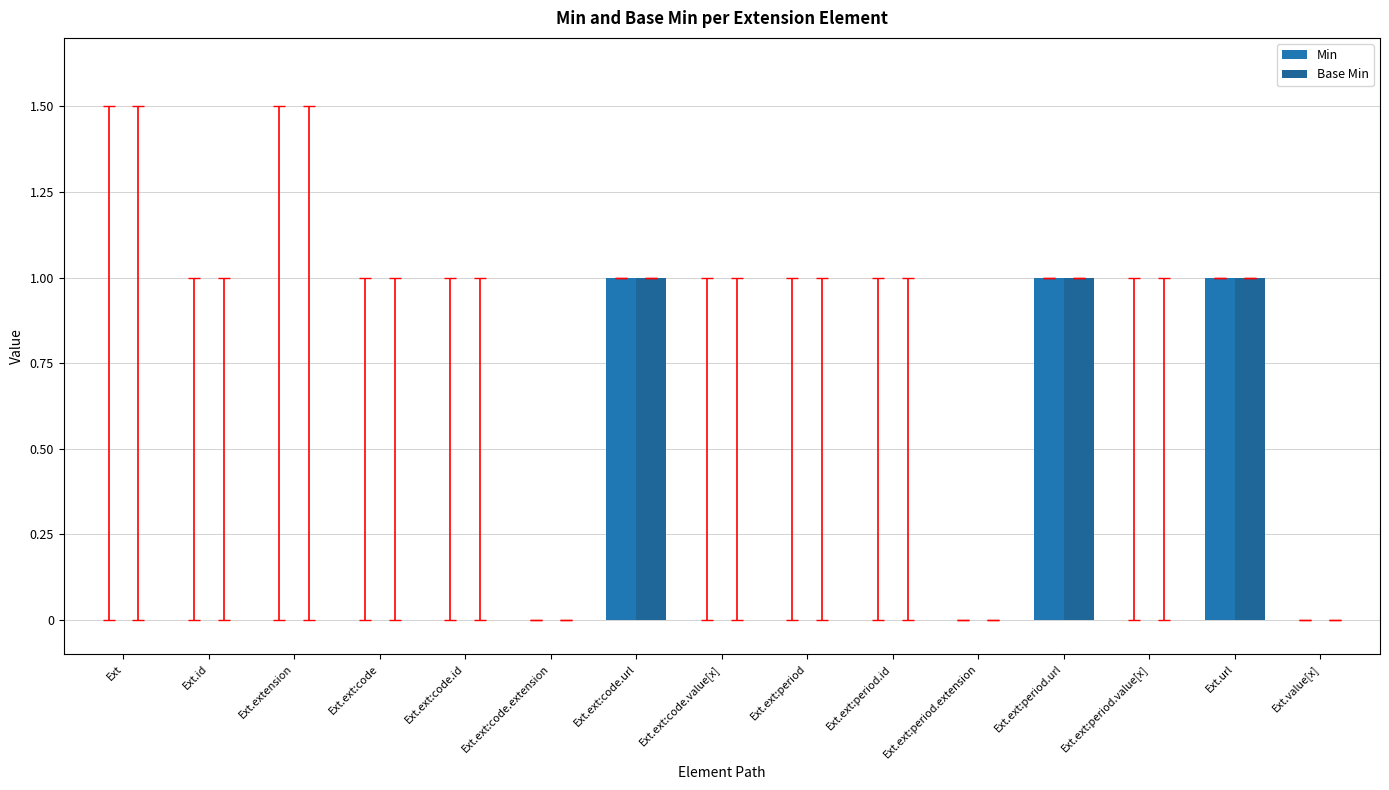

What is the label of the 1st bar from the right?

Ext.value[x]